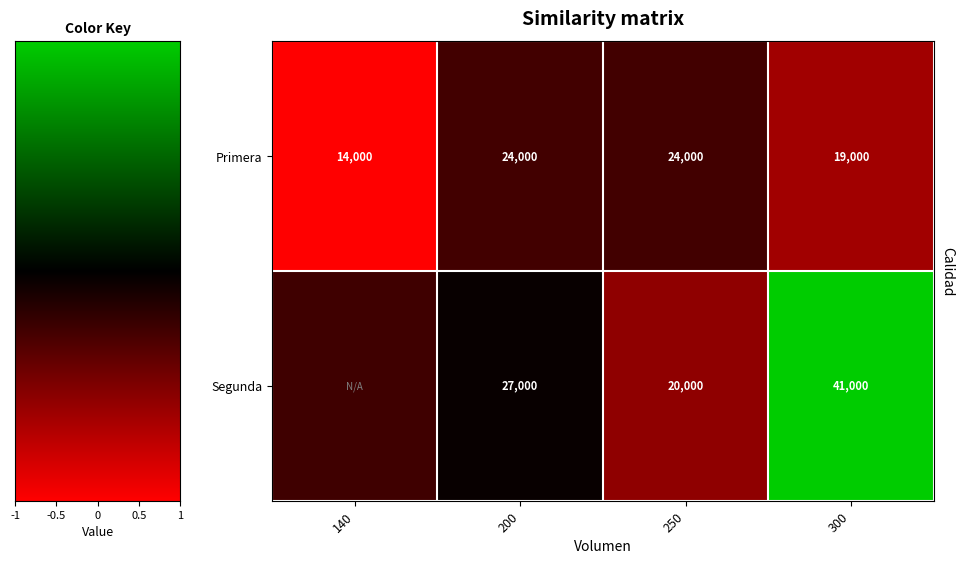

What is the sum of the Primera values at 200 and 140?

38000.0